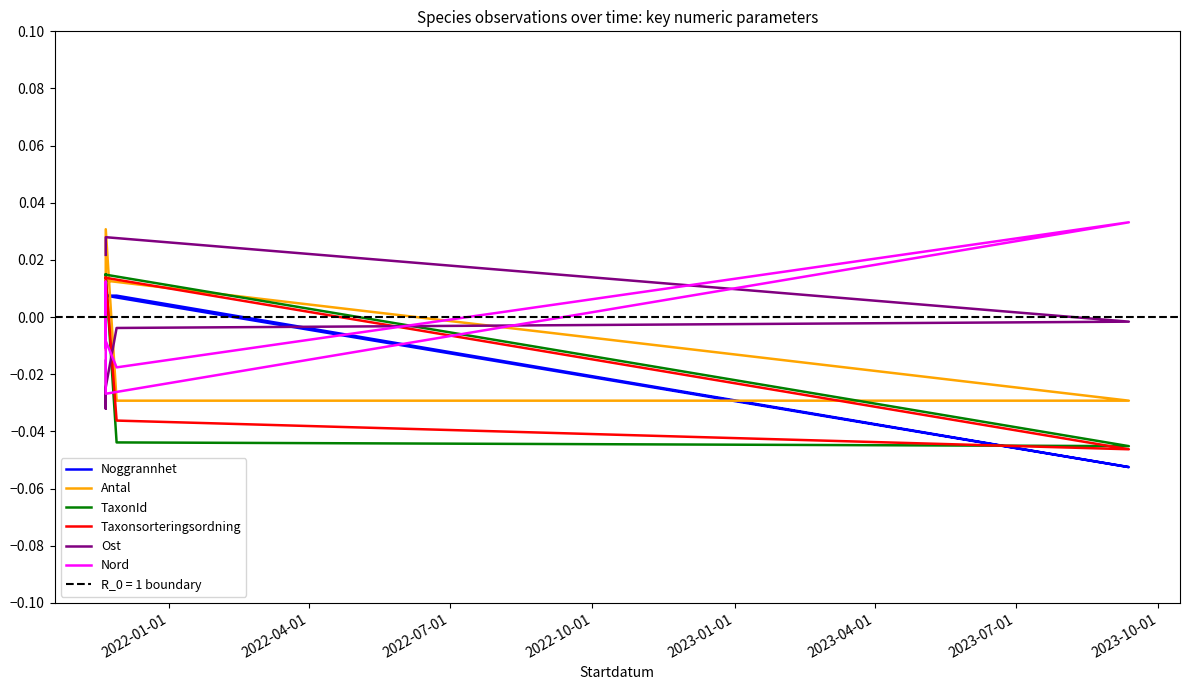

How many lines are shown in the chart?

6